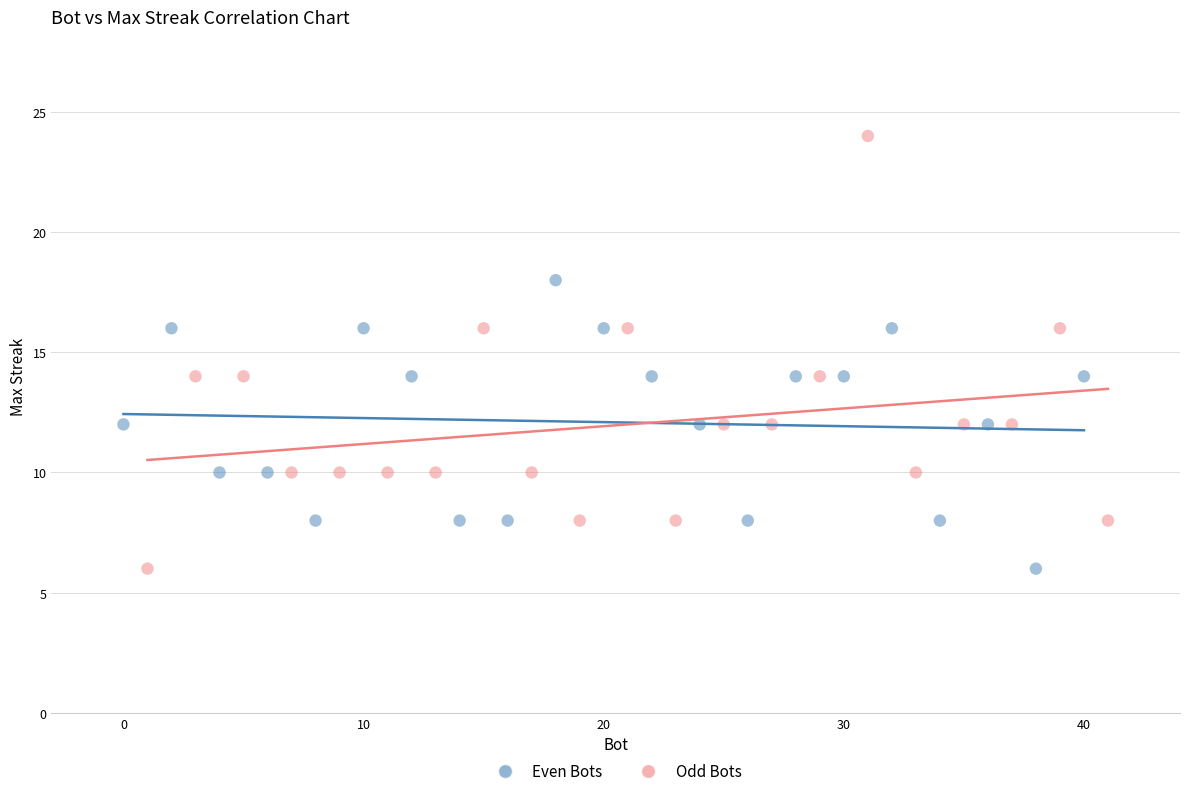

Which series reaches the maximum Y coordinate?

Odd Bots